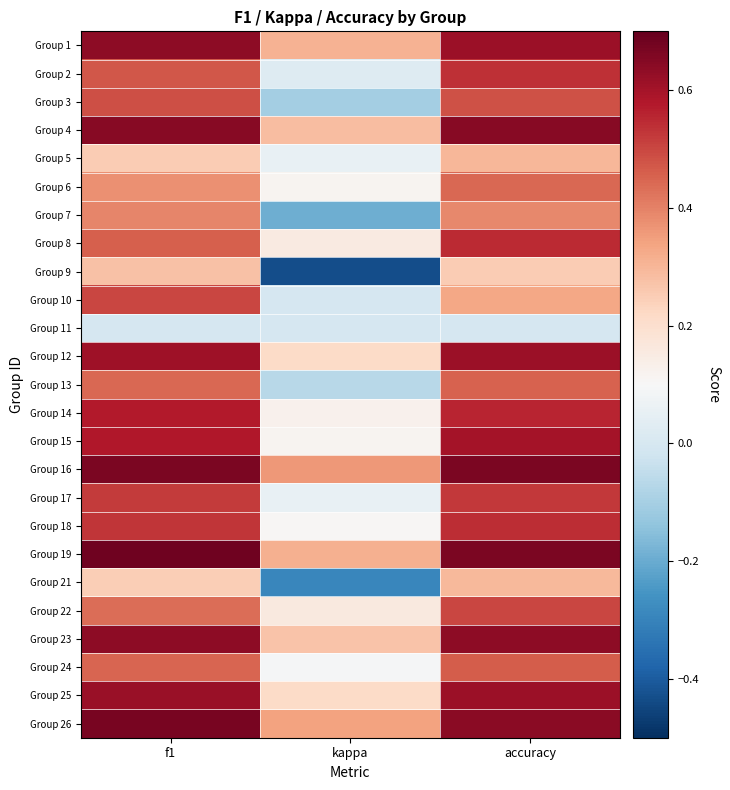

Reading left to right, list all the values displayed in this chart.

Group 1: f1=0.6	kappa=0.3	accuracy=0.6
Group 2: f1=0.5	kappa=0.0	accuracy=0.5
Group 3: f1=0.5	kappa=-0.1	accuracy=0.5
Group 4: f1=0.6	kappa=0.3	accuracy=0.6
Group 5: f1=0.3	kappa=0.1	accuracy=0.3
Group 6: f1=0.4	kappa=0.1	accuracy=0.4
Group 7: f1=0.4	kappa=-0.2	accuracy=0.4
Group 8: f1=0.5	kappa=0.2	accuracy=0.5
Group 9: f1=0.3	kappa=-0.4	accuracy=0.2
Group 10: f1=0.5	kappa=0.0	accuracy=0.3
Group 11: f1=0.0	kappa=0.0	accuracy=0.0
Group 12: f1=0.6	kappa=0.2	accuracy=0.6
Group 13: f1=0.4	kappa=-0.1	accuracy=0.5
Group 14: f1=0.6	kappa=0.1	accuracy=0.6
Group 15: f1=0.6	kappa=0.1	accuracy=0.6
Group 16: f1=0.7	kappa=0.4	accuracy=0.7
Group 17: f1=0.5	kappa=0.1	accuracy=0.5
Group 18: f1=0.5	kappa=0.1	accuracy=0.5
Group 19: f1=0.7	kappa=0.3	accuracy=0.7
Group 21: f1=0.2	kappa=-0.3	accuracy=0.3
Group 22: f1=0.4	kappa=0.2	accuracy=0.5
Group 23: f1=0.6	kappa=0.3	accuracy=0.6
Group 24: f1=0.4	kappa=0.1	accuracy=0.5
Group 25: f1=0.6	kappa=0.2	accuracy=0.6
Group 26: f1=0.7	kappa=0.3	accuracy=0.6